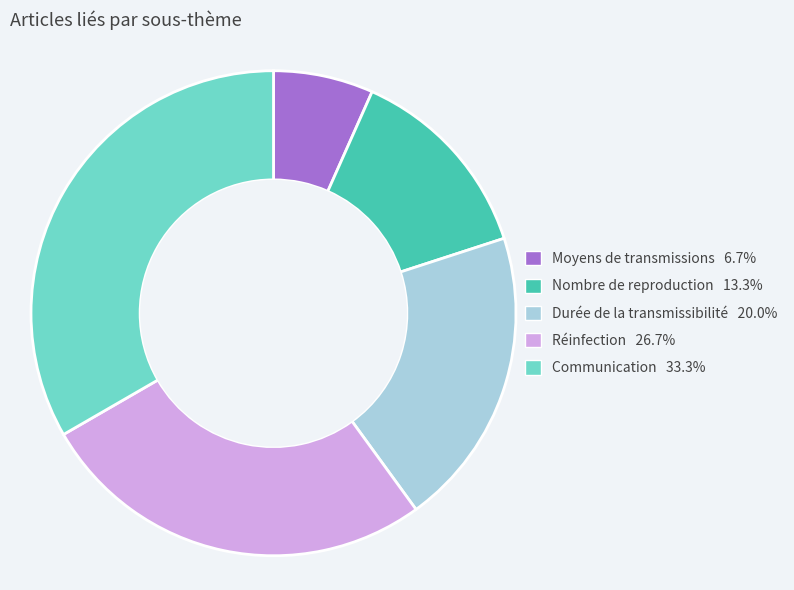

The Nombre de reproduction slice represents 13% of the pie. True or false?

True